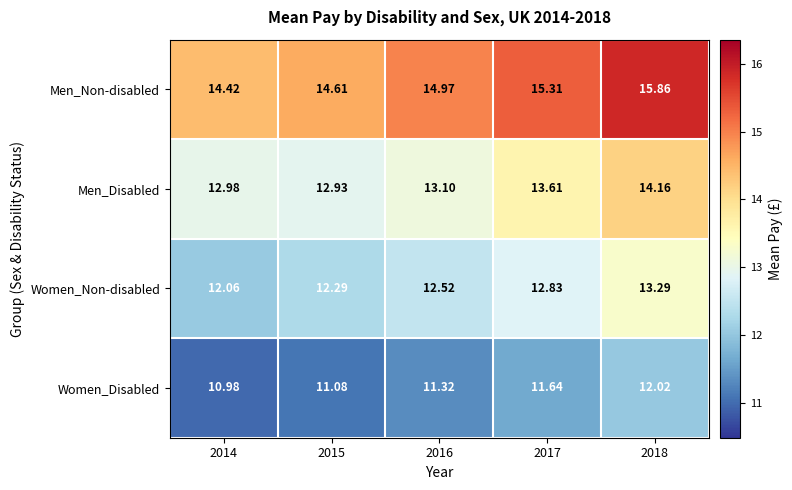

Which series has the largest range (max minus min)?

Men_Non-disabled